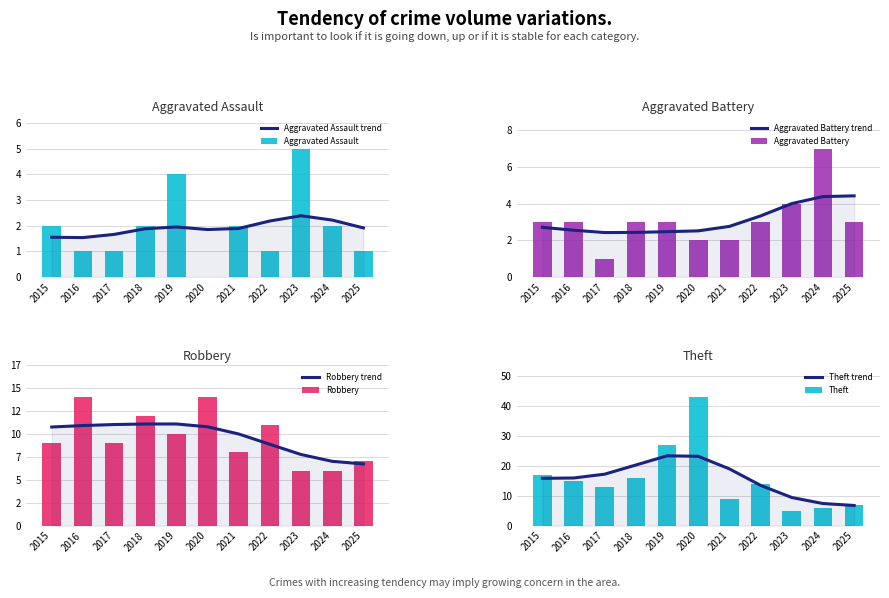

Reading left to right, transcribe all the data shown in this chart.

Aggravated Assault: 2	1	1	2	4	0	2	1	5	2	1
Aggravated Battery: 3	3	1	3	3	2	2	3	4	7	3
Robbery: 9	14	9	12	10	14	8	11	6	6	7
Theft: 17	15	13	16	27	43	9	14	5	6	7